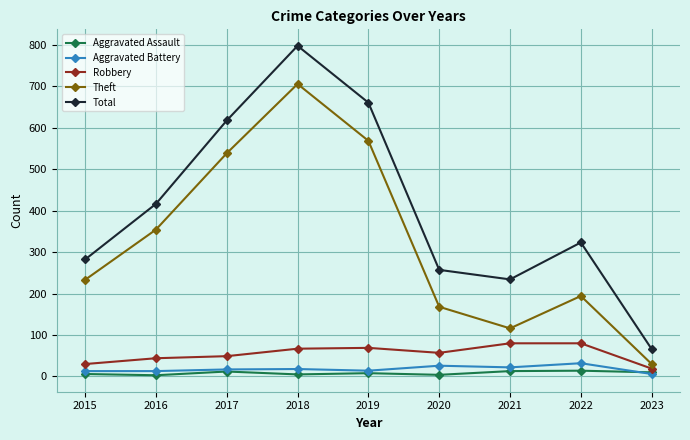

The Theft series shows 233 at 2017. True or false?

False